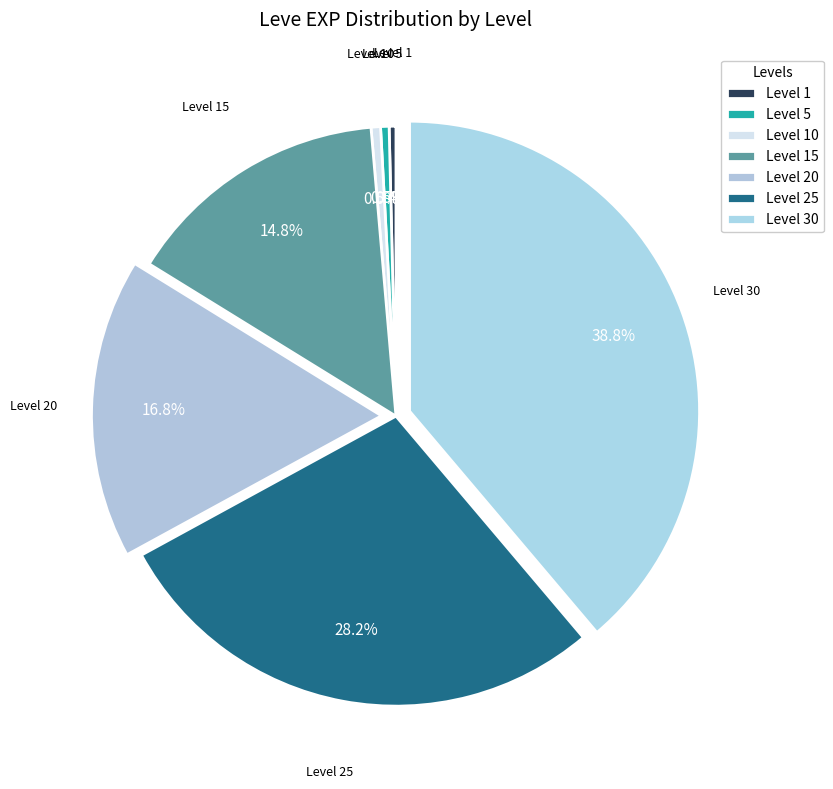

What percentage is the Level 10 slice, to the nearest percent?

1%